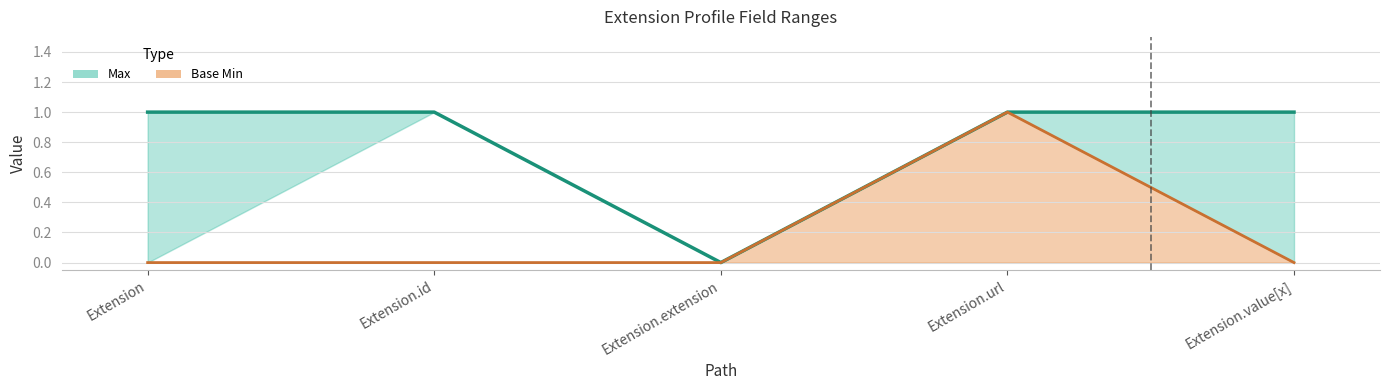

What is the label of the 2nd point from the left?

Extension.id